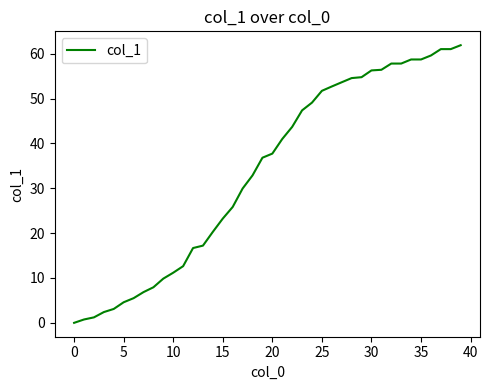

Is this an area chart (filled region under the line)?

No